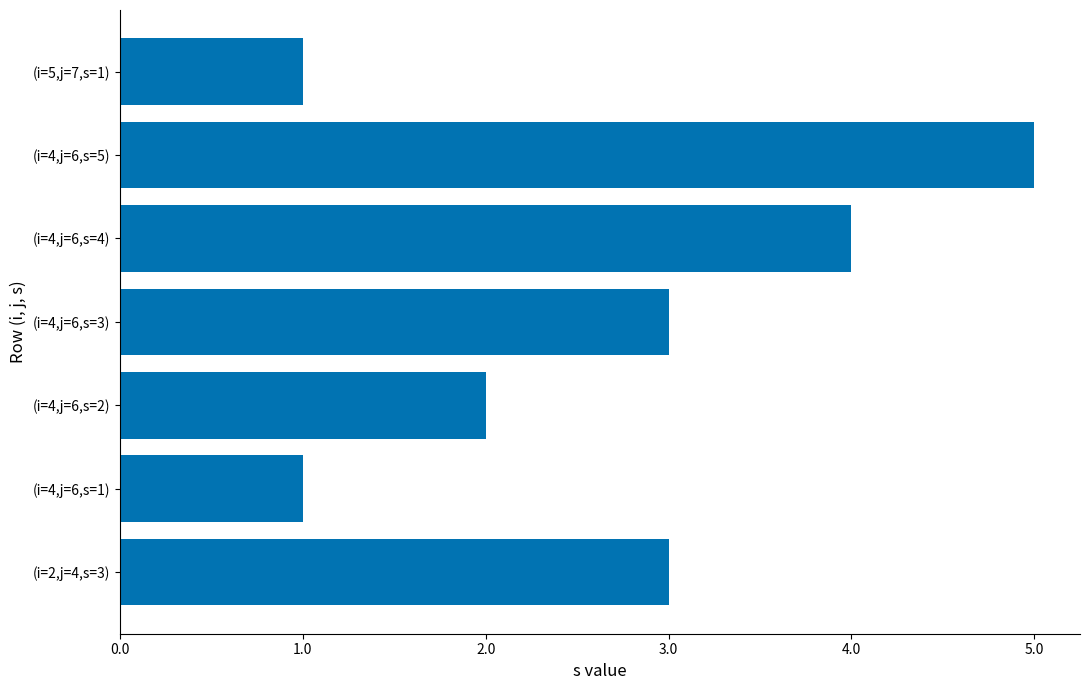

What is the change in value from (i=4,j=6,s=3) to (i=4,j=6,s=4)?

+1